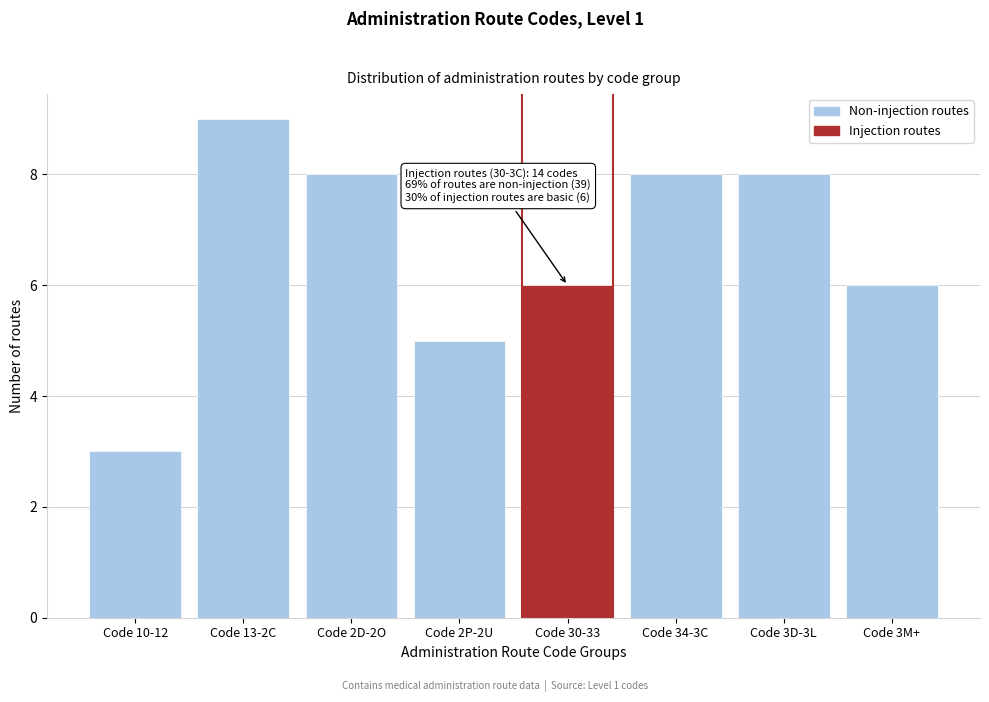

Reading left to right, transcribe all the data shown in this chart.

3	9	8	5	6	8	8	6